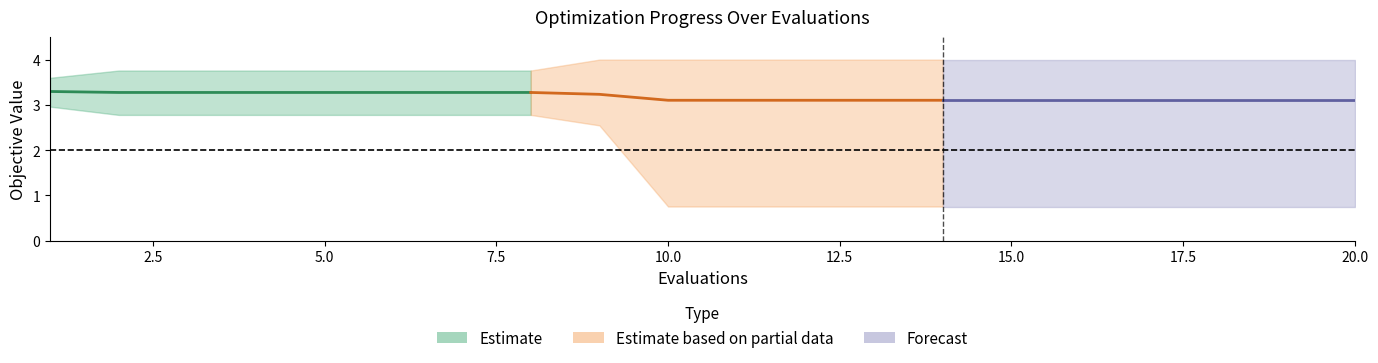

Reading left to right, transcribe all the data shown in this chart.

mean: 1=3.3	2=3.3	3=3.3	4=3.3	5=3.3	6=3.3	7=3.3	8=3.3	9=3.2	10=3.1	11=3.1	12=3.1	13=3.1	14=3.1	15=3.1	16=3.1	17=3.1	18=3.1	19=3.1	20=3.1
best: 1=3.0	2=2.8	3=2.8	4=2.8	5=2.8	6=2.8	7=2.8	8=2.8	9=2.5	10=0.8	11=0.8	12=0.8	13=0.8	14=0.8	15=0.8	16=0.8	17=0.8	18=0.8	19=0.8	20=0.8
worst: 1=3.6	2=3.8	3=3.8	4=3.8	5=3.8	6=3.8	7=3.8	8=3.8	9=4.0	10=4.0	11=4.0	12=4.0	13=4.0	14=4.0	15=4.0	16=4.0	17=4.0	18=4.0	19=4.0	20=4.0